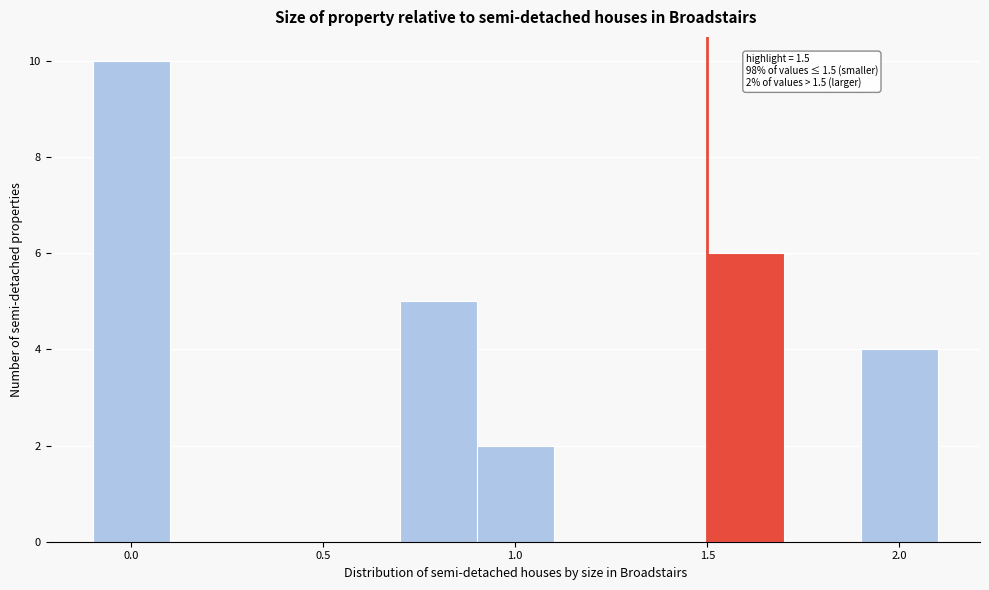

Over which range of the x-axis is the bar tallest?

-0.1 to 0.1